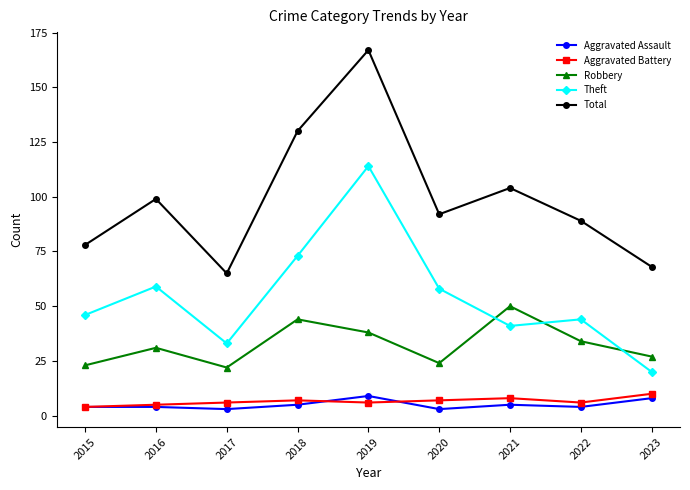

Reading left to right, what are all the values shown in this chart?

Aggravated Assault: 2015=4	2016=4	2017=3	2018=5	2019=9	2020=3	2021=5	2022=4	2023=8
Aggravated Battery: 2015=4	2016=5	2017=6	2018=7	2019=6	2020=7	2021=8	2022=6	2023=10
Robbery: 2015=23	2016=31	2017=22	2018=44	2019=38	2020=24	2021=50	2022=34	2023=27
Theft: 2015=46	2016=59	2017=33	2018=73	2019=114	2020=58	2021=41	2022=44	2023=20
Total: 2015=78	2016=99	2017=65	2018=130	2019=167	2020=92	2021=104	2022=89	2023=68